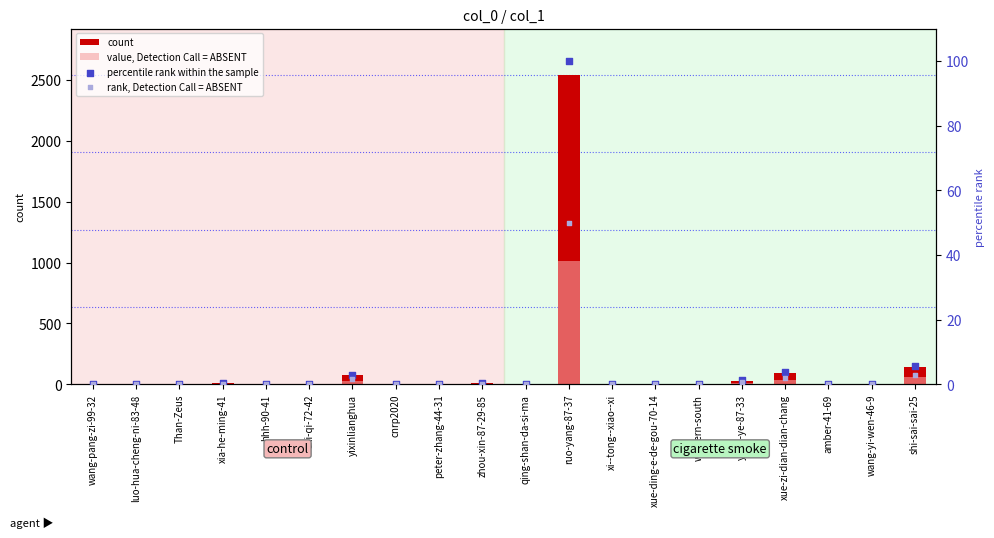

Which series has the widest spread of Y values?

count